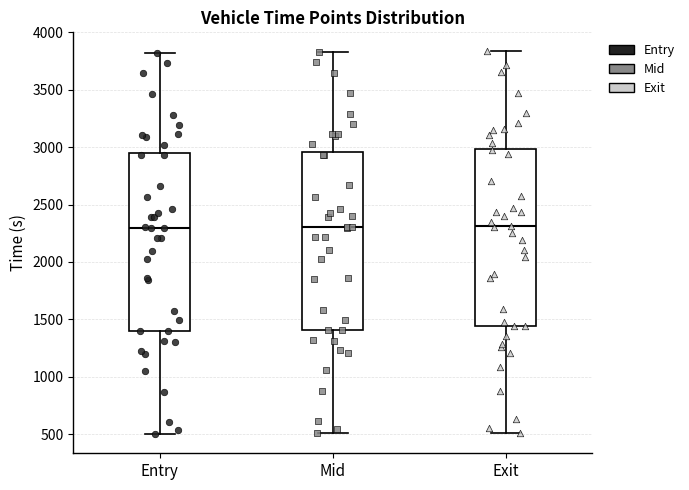

Where does the upper whisker of the box for Mid end on the y-axis? The values are not printed on the chart, so give them approximately, as read against the axis.

3850